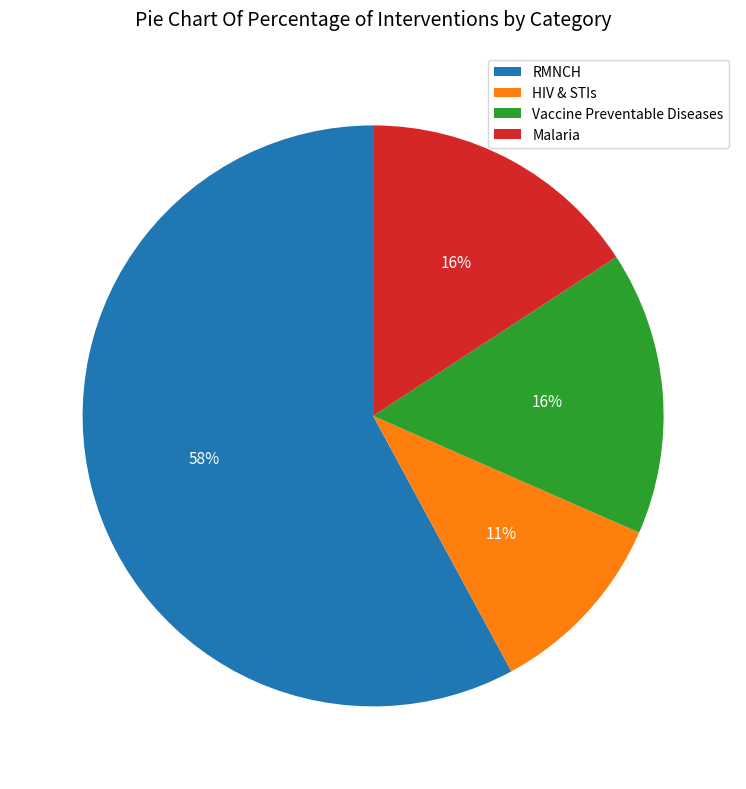

What is the smallest slice in the pie chart?

HIV & STIs